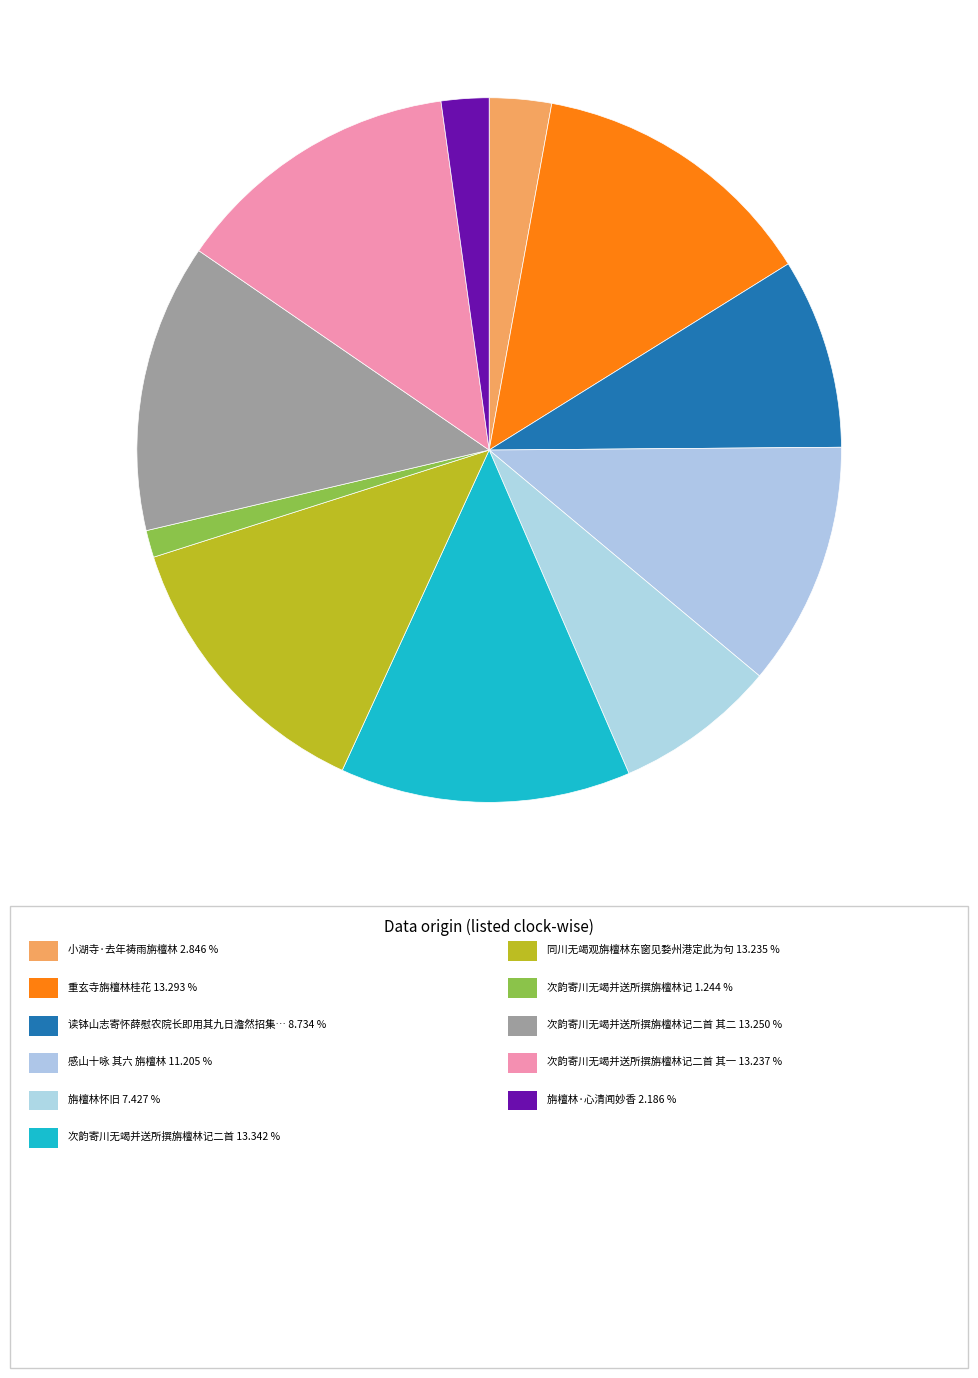

To the nearest percent, what is the average slice percentage?

9%